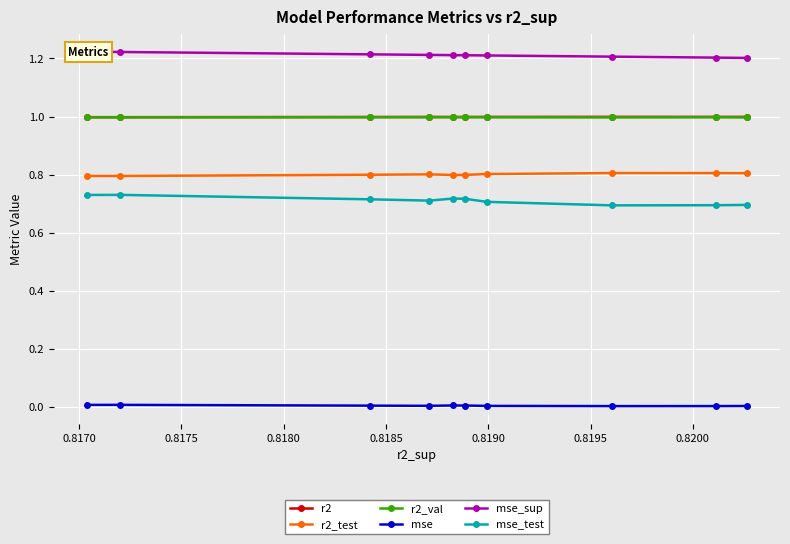

What is the value of the r2 point at the 9th from the left?

1.0